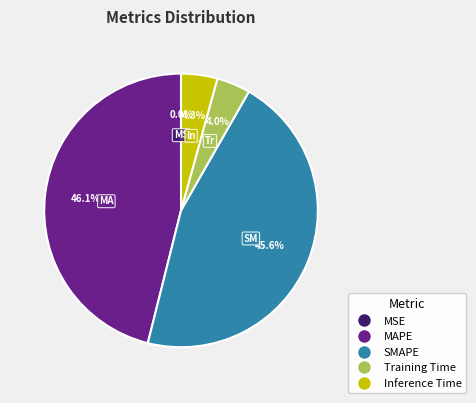

To the nearest percent, what percentage of the pie is Training Time?

4%